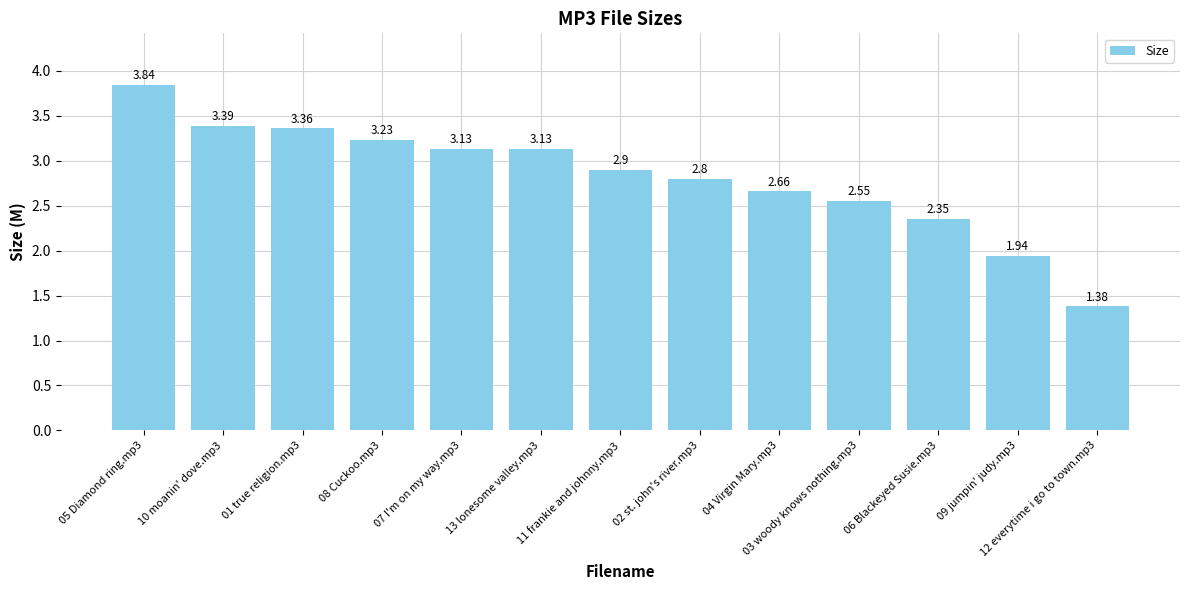

What position from the left is 10 moanin' dove.mp3?

2